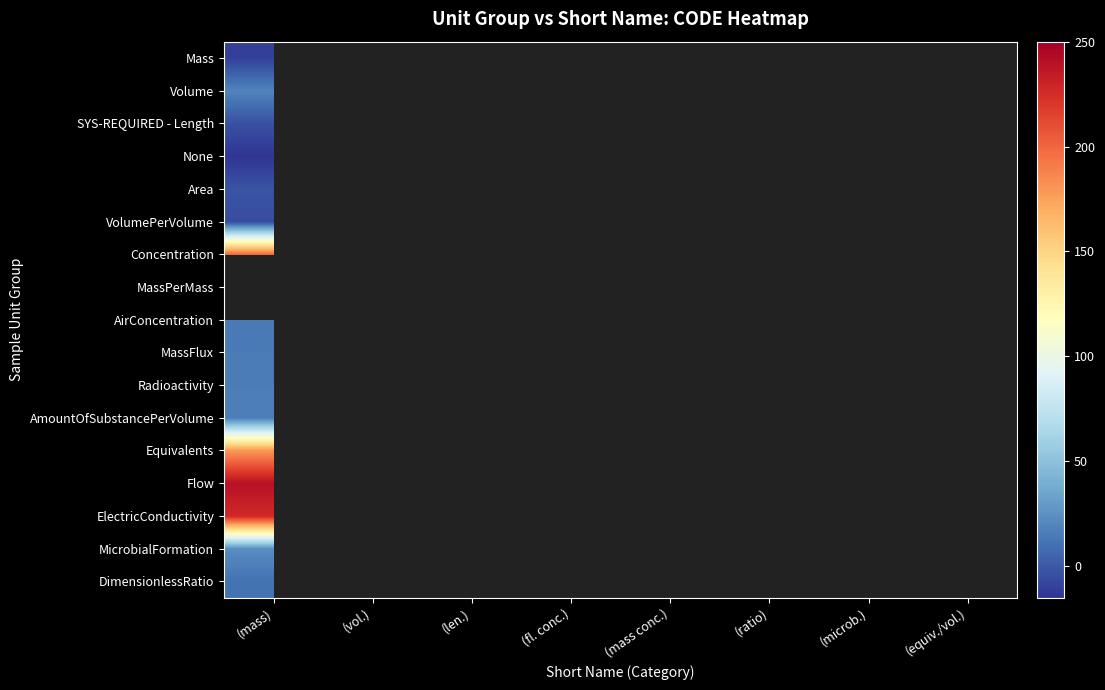

Is the value of AmountOfSubstancePerVolume at (ratio) greater than the value of Concentration at (mass)?

No